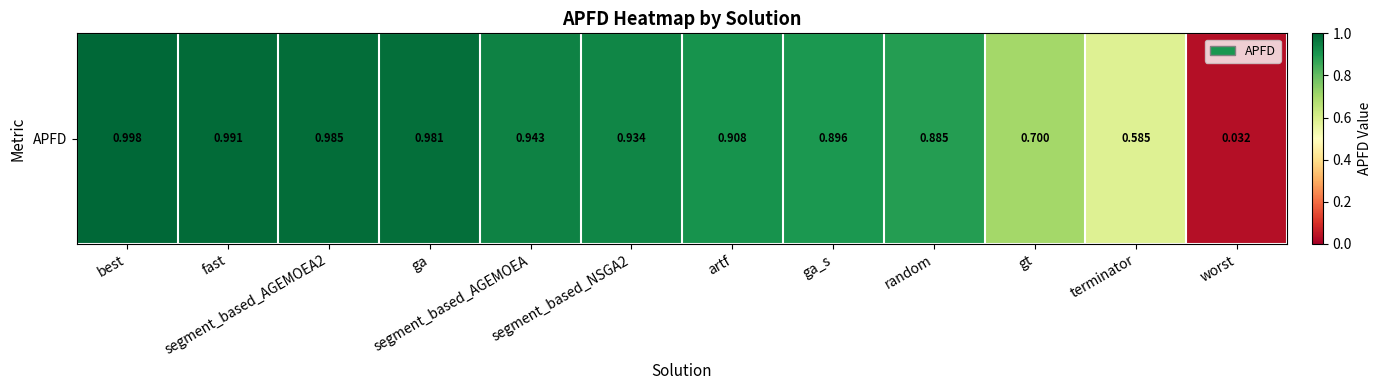

Reading right to left, transcribe all the data shown in this chart.

0.0	0.6	0.7	0.9	0.9	0.9	0.9	0.9	1.0	1.0	1.0	1.0